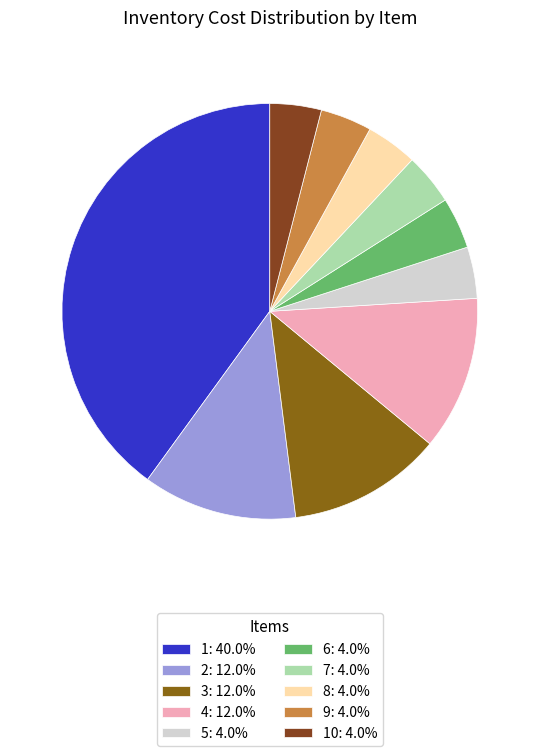

How many segments does this pie chart have?

10